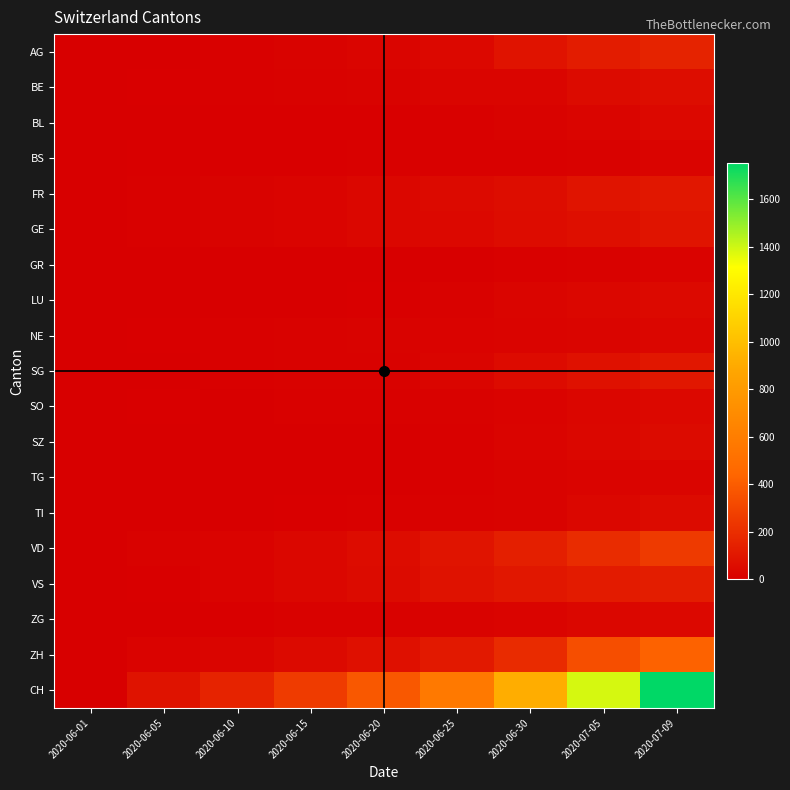

At how many categories does at least one series exceed 1146?

2